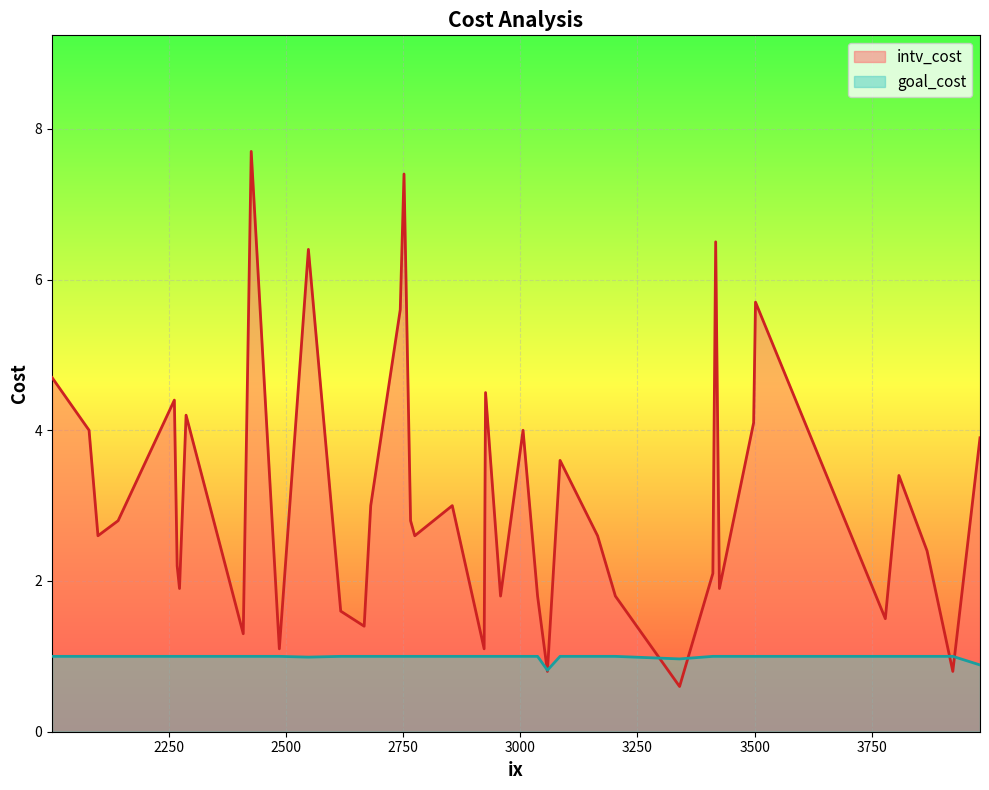

What is the total value across all series at 2548?

7.4